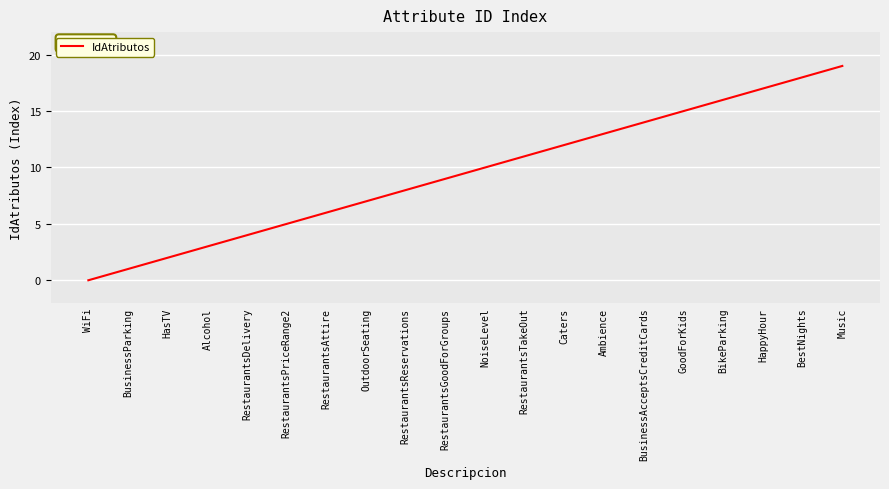

At which category does the chart reach its peak across all series?

Music